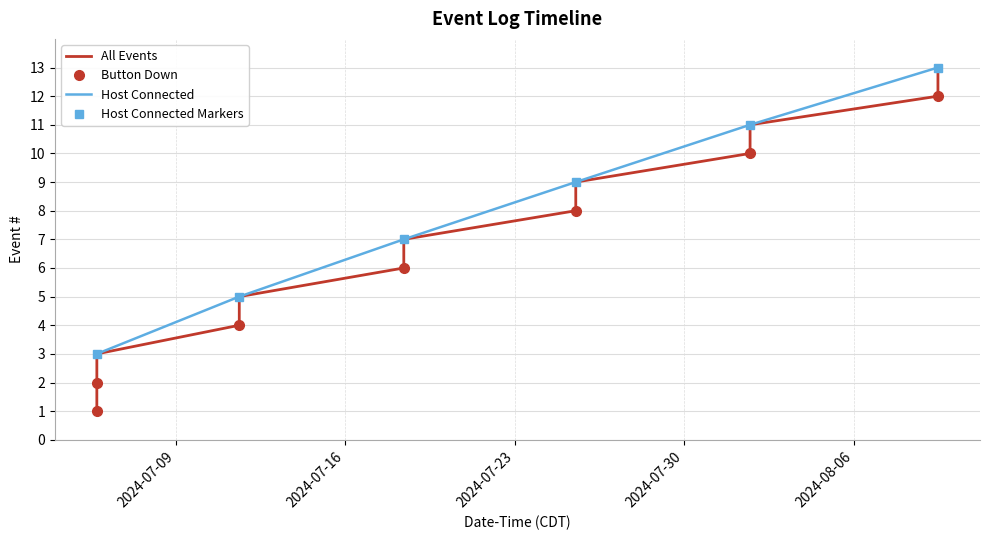

Where is the data nearest to the value 7?

2024-07-18 09:58:21